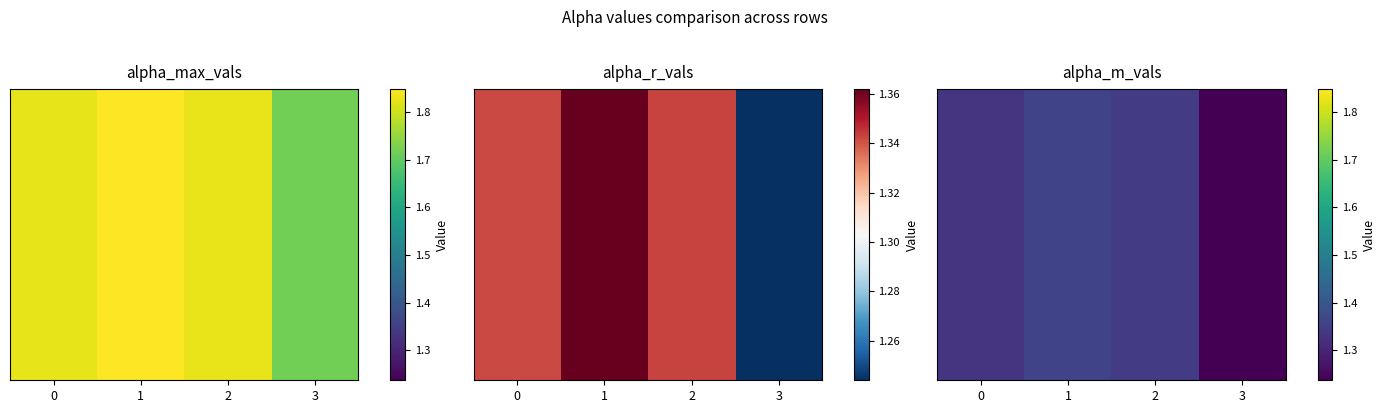

What is the ratio of the value at 0 to the value at 3?

1.1